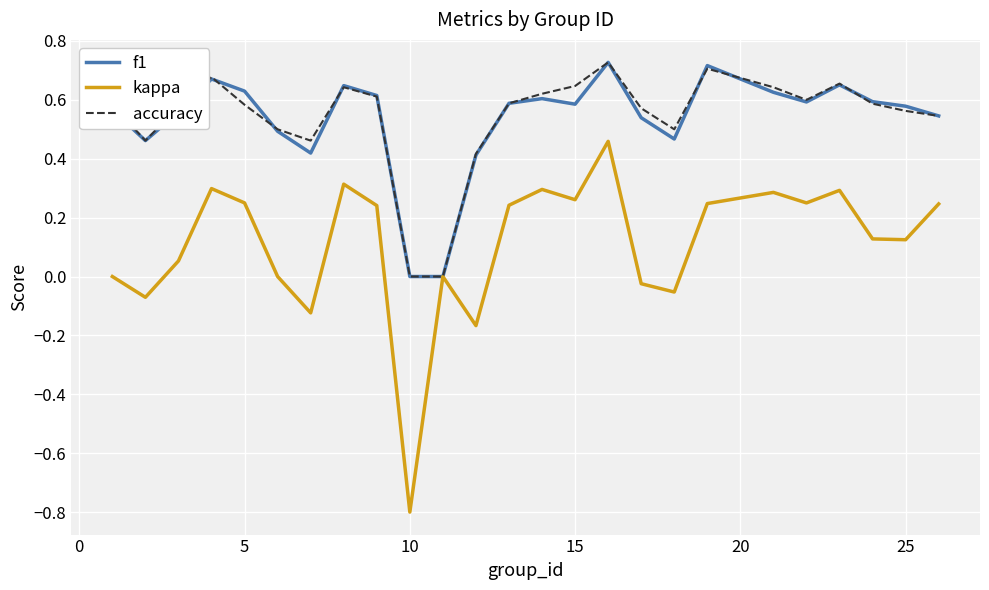

Which series has the widest spread of values?

kappa